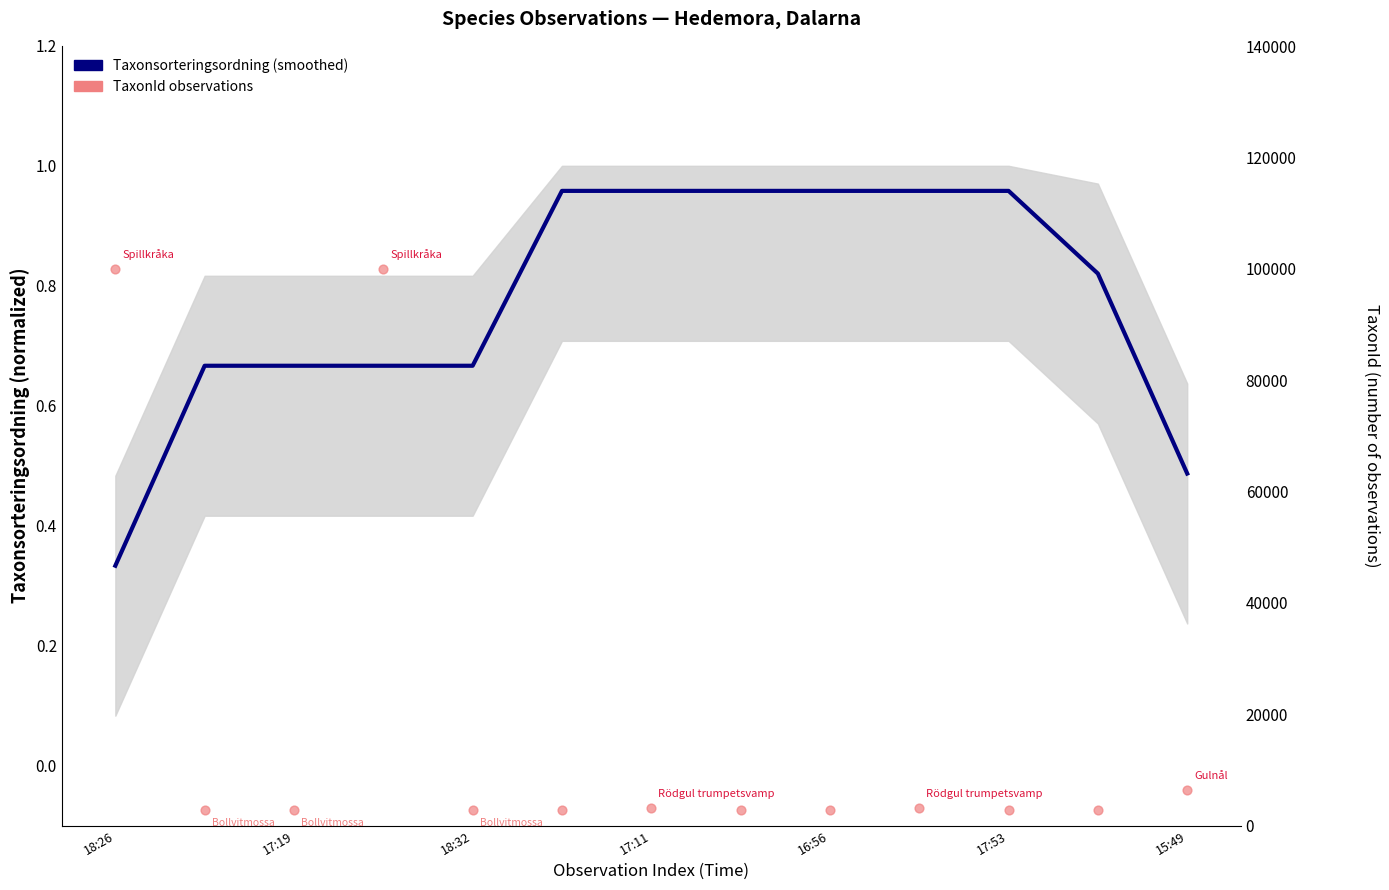

Which series contains the lowest Y value?

Taxonsorteringsordning (smoothed)